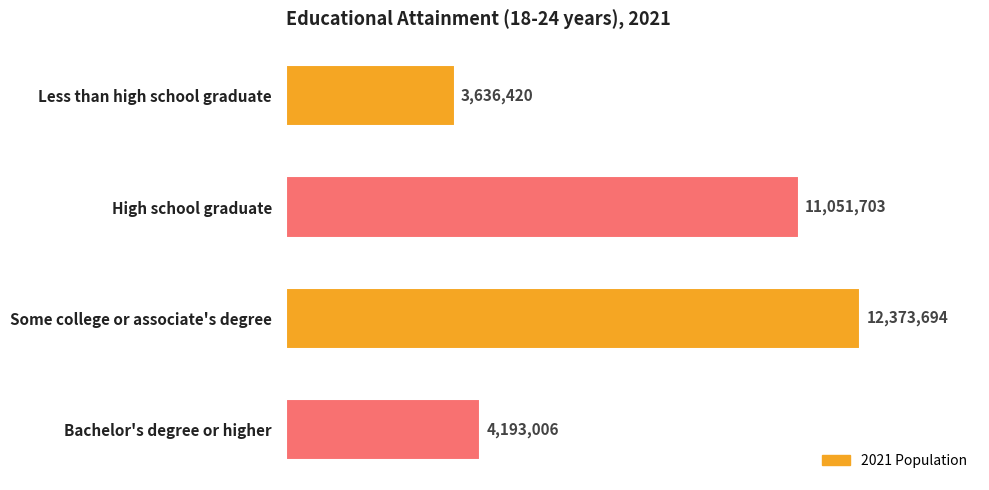

Count the number of values greater than 11051703.

1